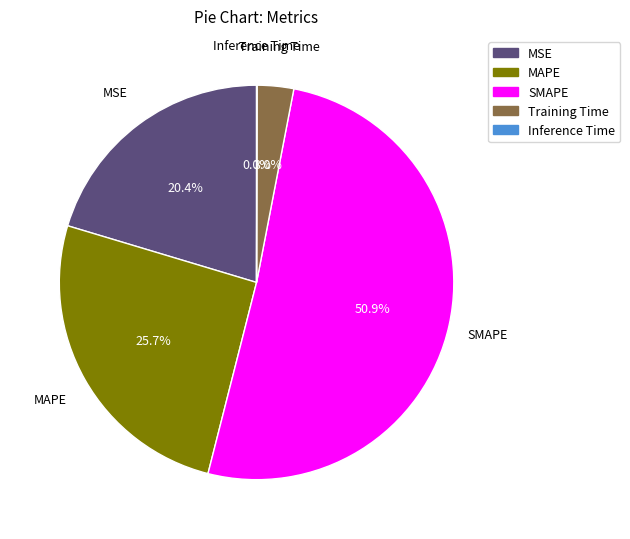

Combined, do MAPE and MSE account for over 50%?

No